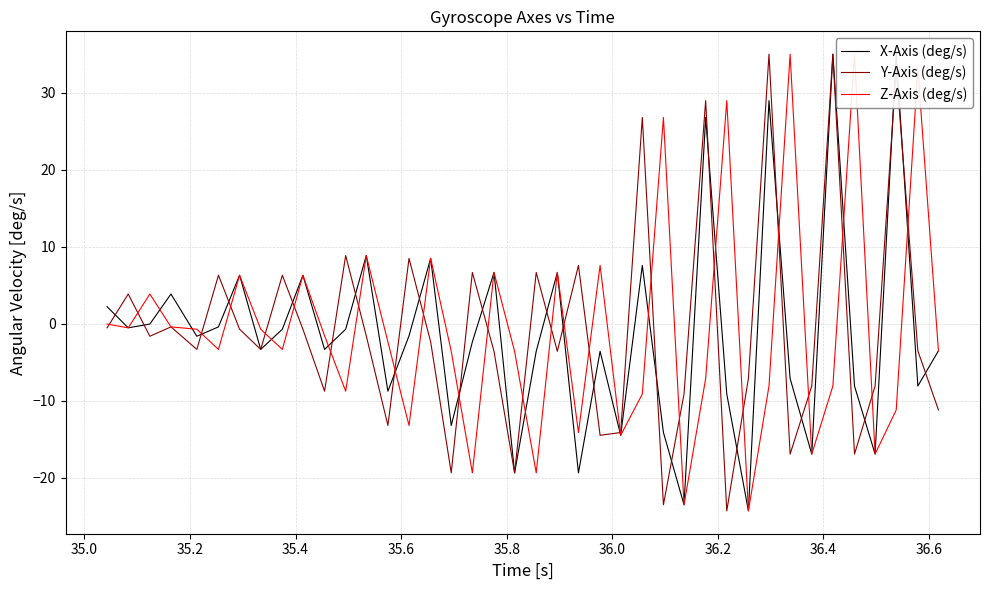

What is the difference between the maximum and minimum values in the Y-Axis (deg/s) series?

59.3